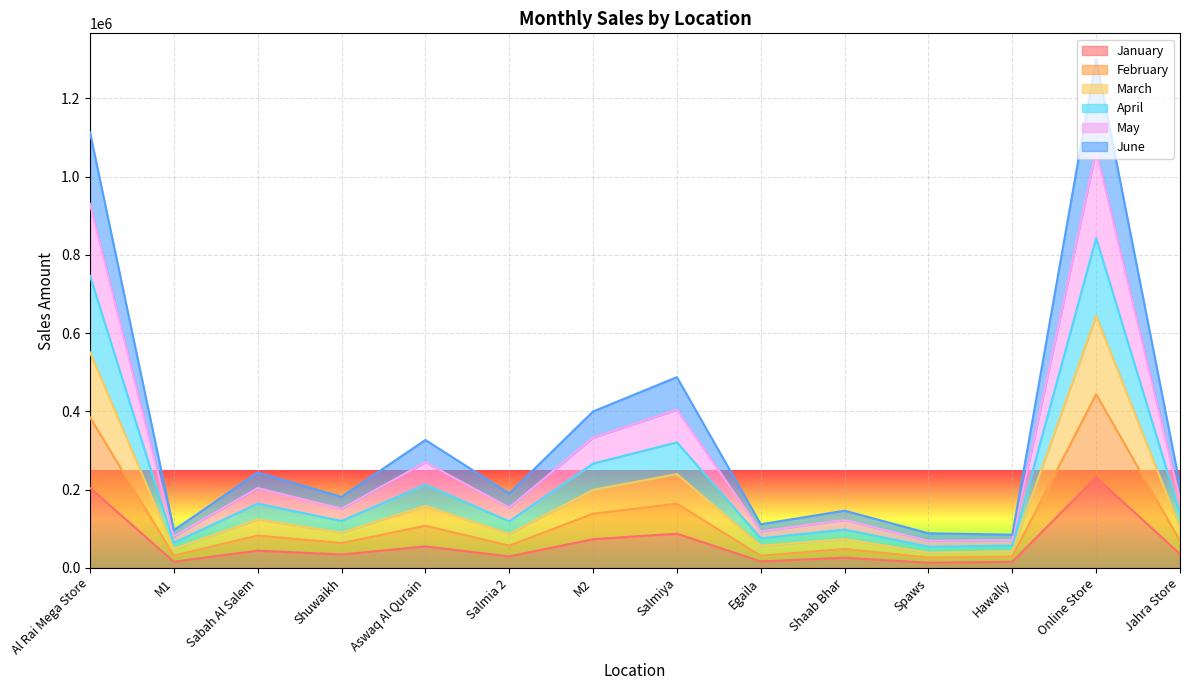

Rank the categories by March value from lowest to highest.

Spaws, Hawally, M1, Egaila, Shaab Bhar, Salmia 2, Shuwaikh, Jahra Store, Sabah Al Salem, Aswaq Al Qurain, M2, Salmiya, Al Rai Mega Store, Online Store